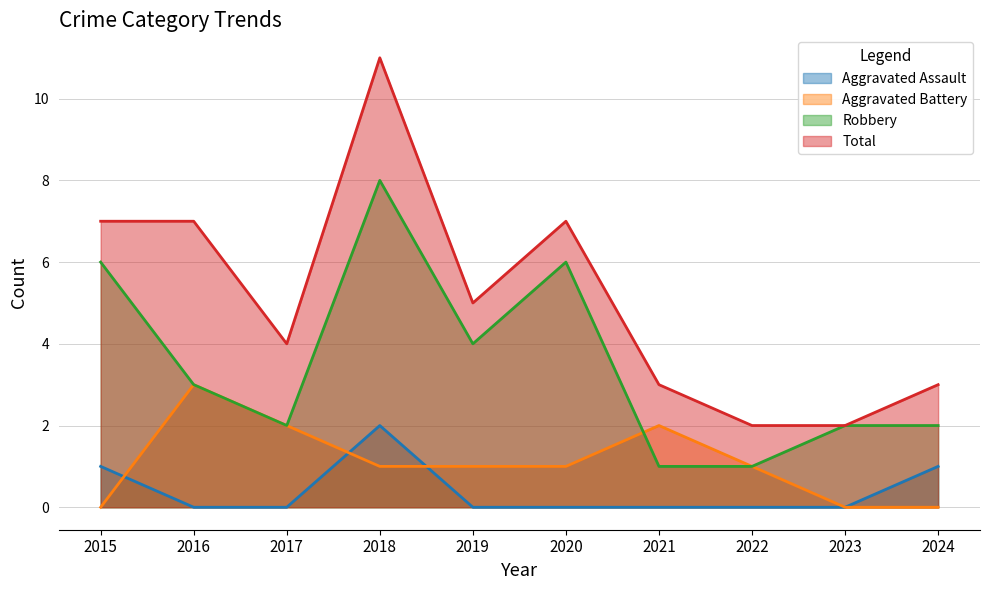

Which series has the largest range (max minus min)?

Total